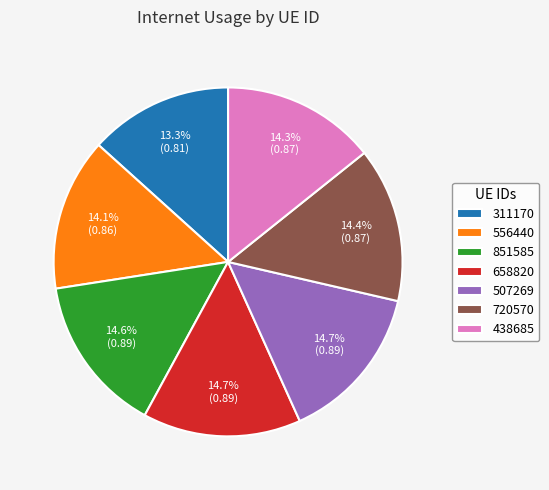

What percentage is the 507269 slice, to the nearest percent?

15%